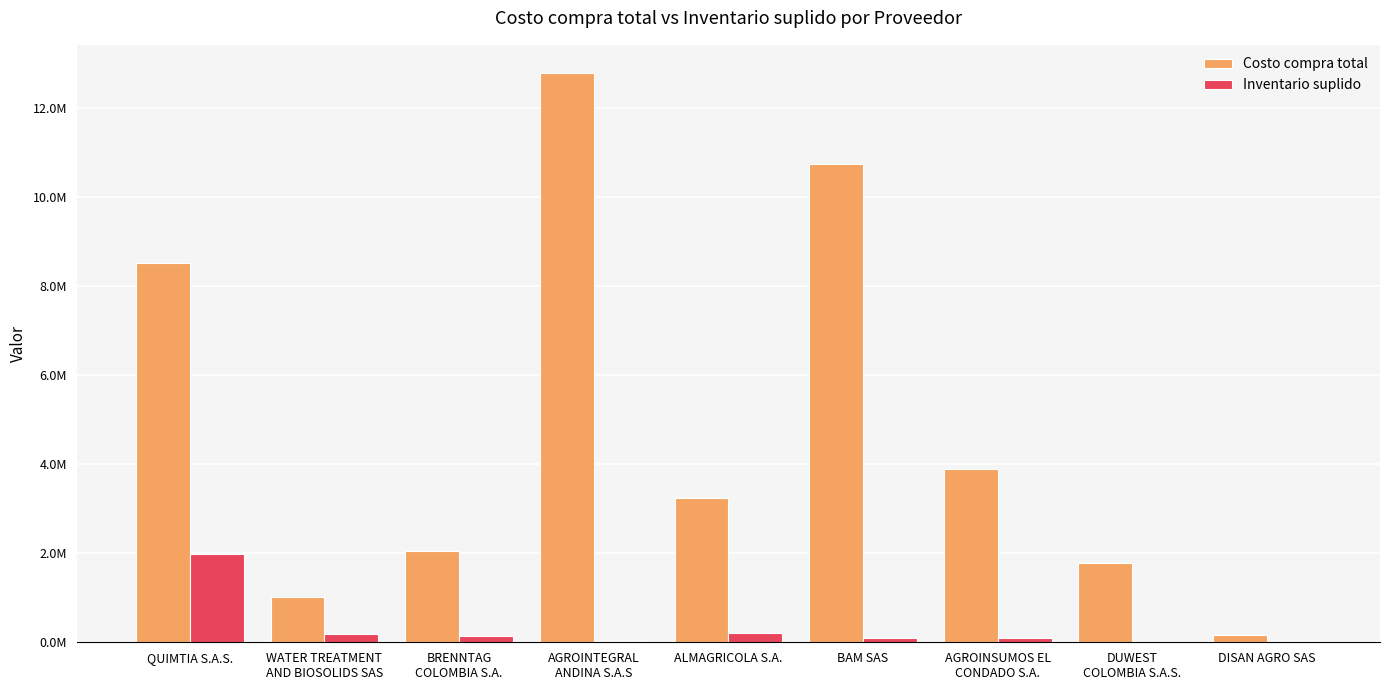

True or false: Inventario suplido has a value of 91000 at BAM SAS.

True